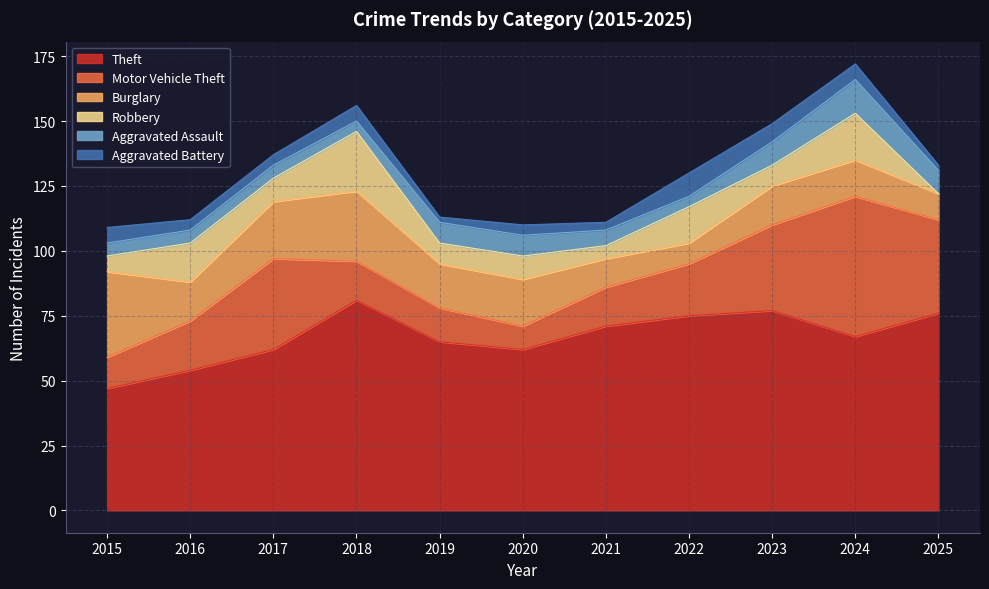

How many values in the Robbery series are below 9?

5